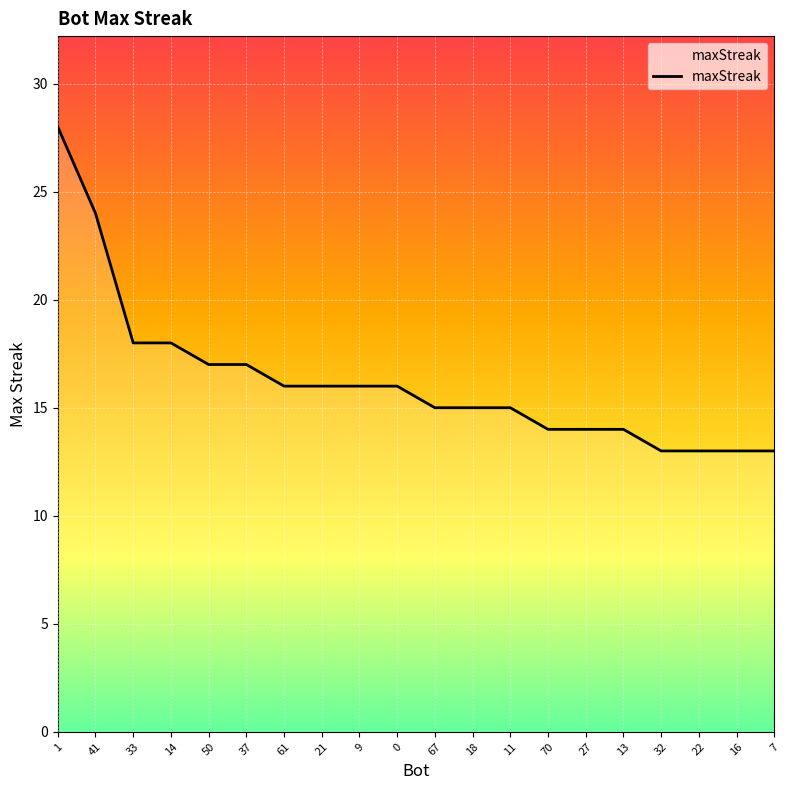

What position from the right is 27?

6